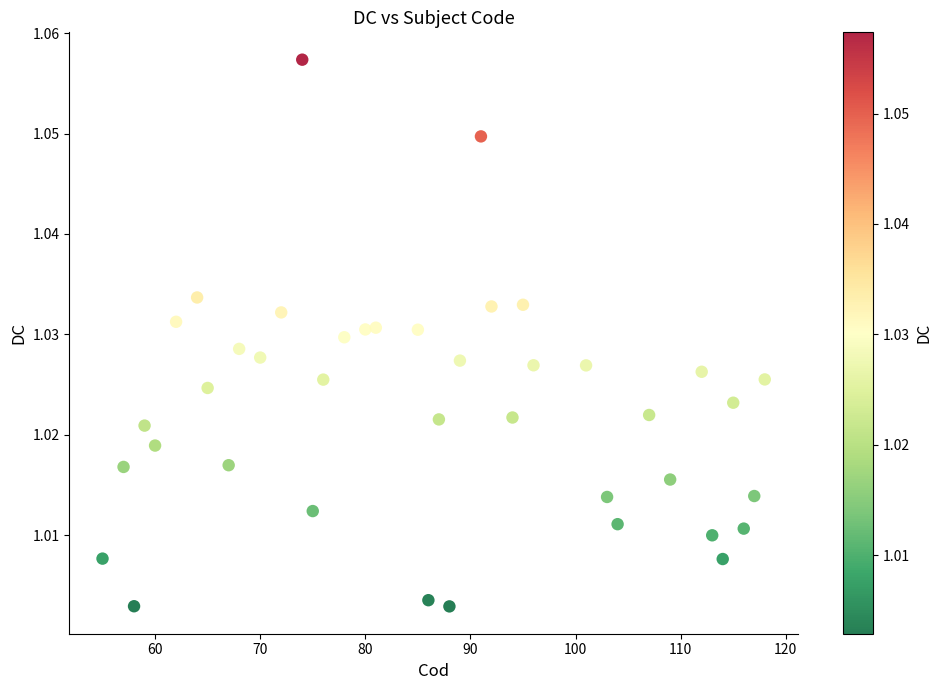

What is the range of X values (max minus min)?

63.0